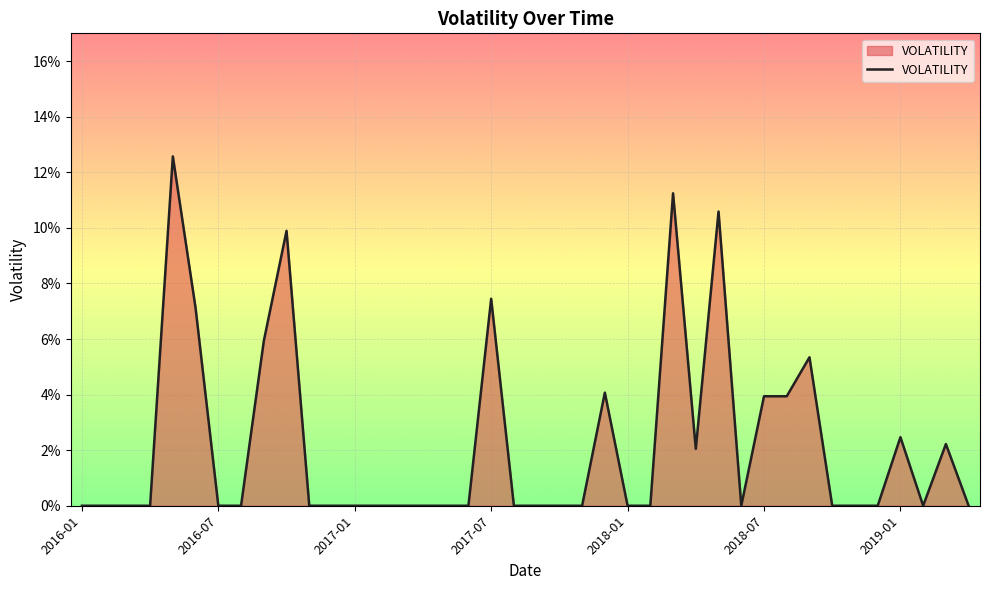

True or false: there are more than 2 points higher than both neighbors.

True